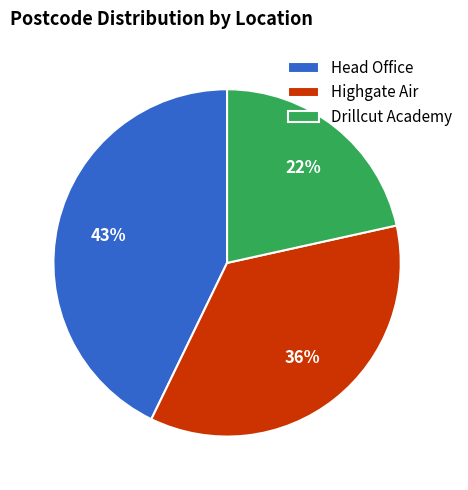

To the nearest percent, what percentage of the pie is Drillcut Academy?

22%